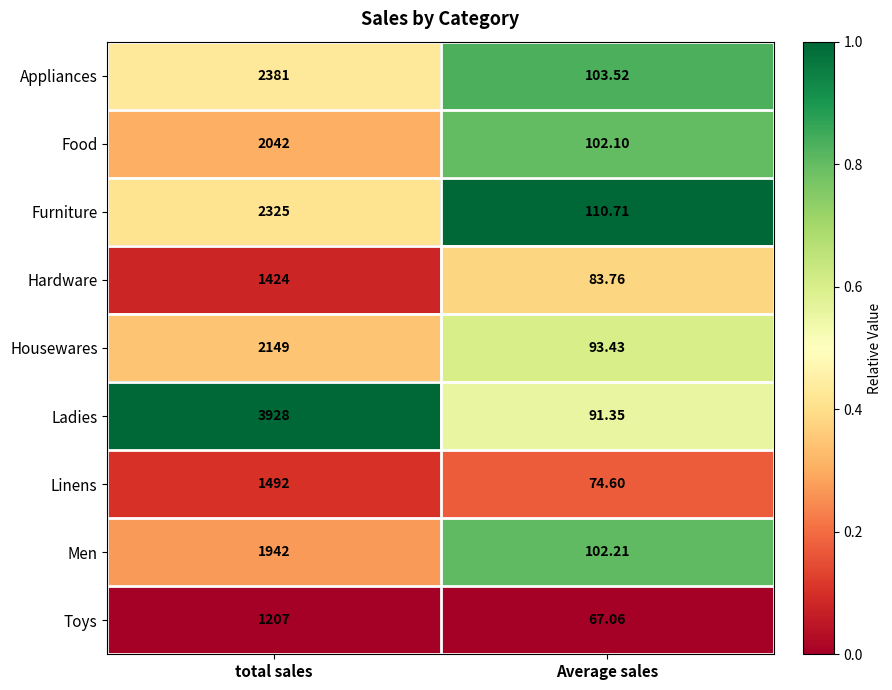

At which category is the sum across all series the highest?

total sales